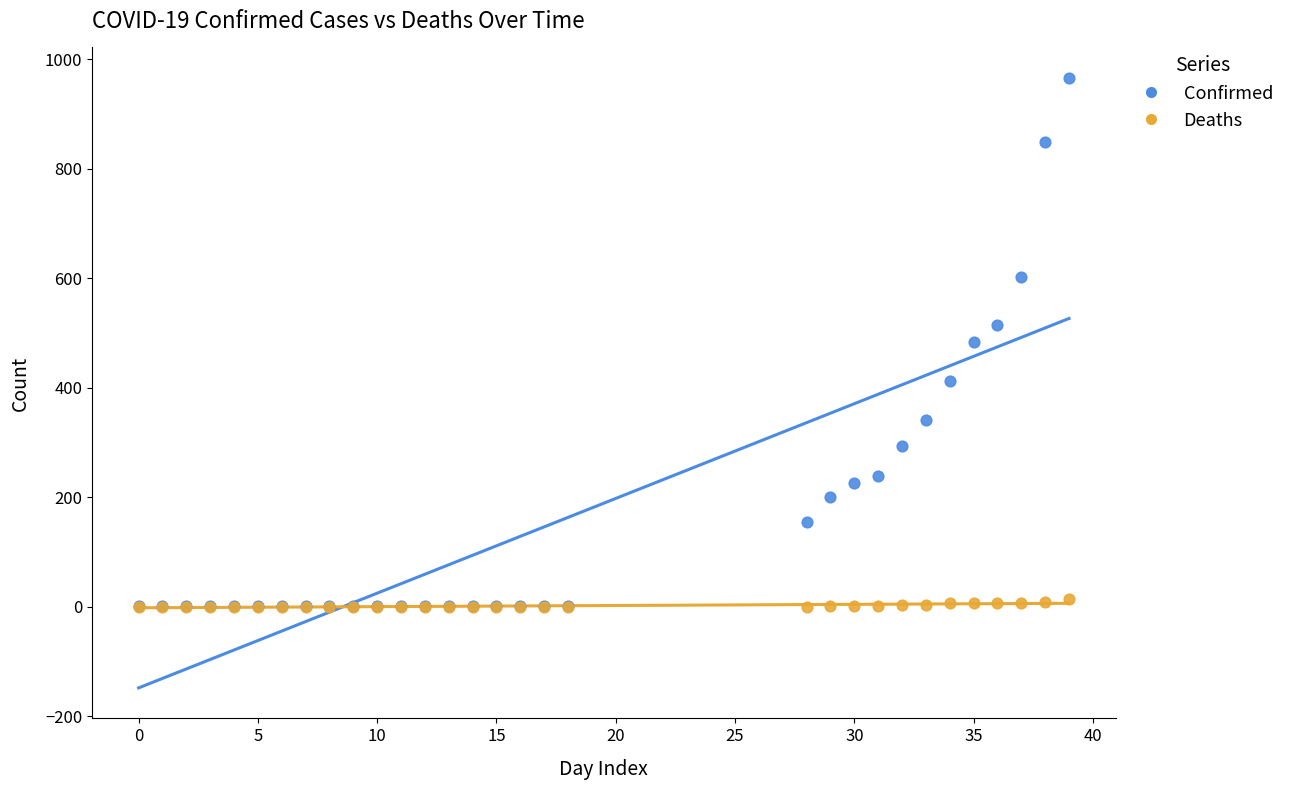

What are all the series names shown in the legend?

Confirmed, Deaths